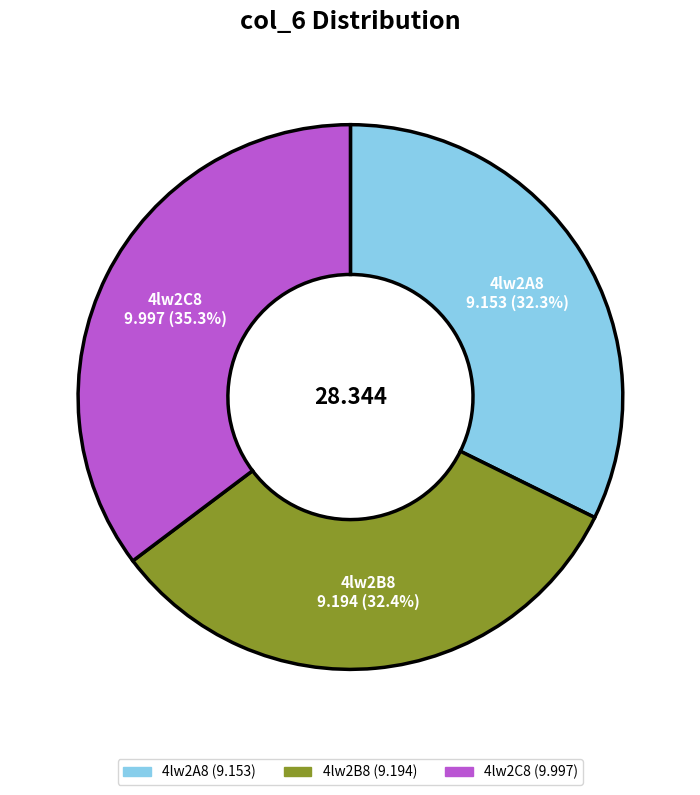

Does 4lw2A8 represent more than half of the total?

No